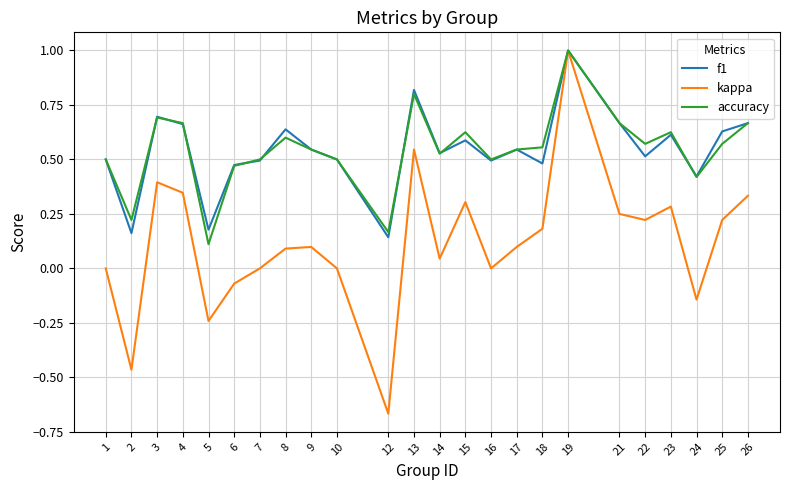

Is it true that kappa equals 0.5 at 13?

True